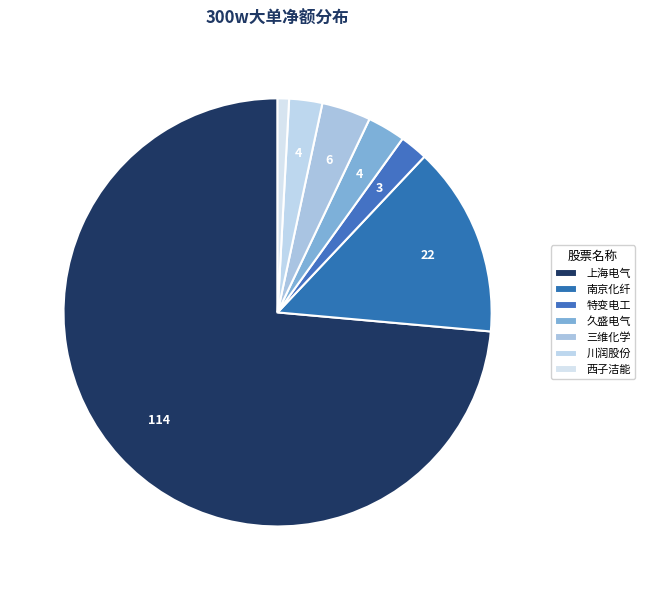

How many slices are in this pie chart?

7